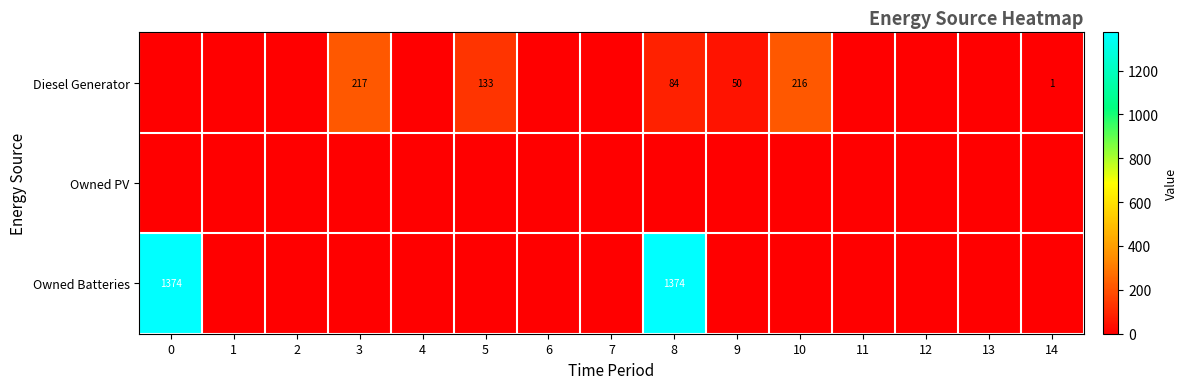

True or false: Diesel Generator has a value of 76 at 9.

False